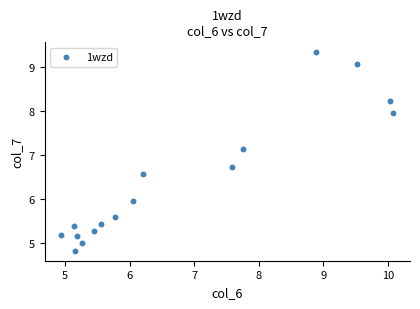

What Y value in the scatter plot is closest to 7?

7.1